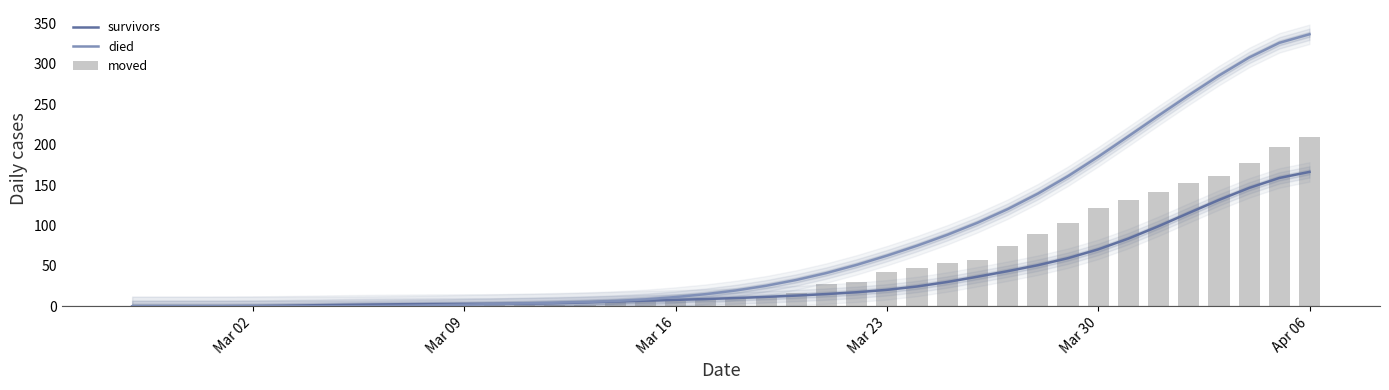

What is the difference between the maximum and minimum values in the survivors series?

166.3